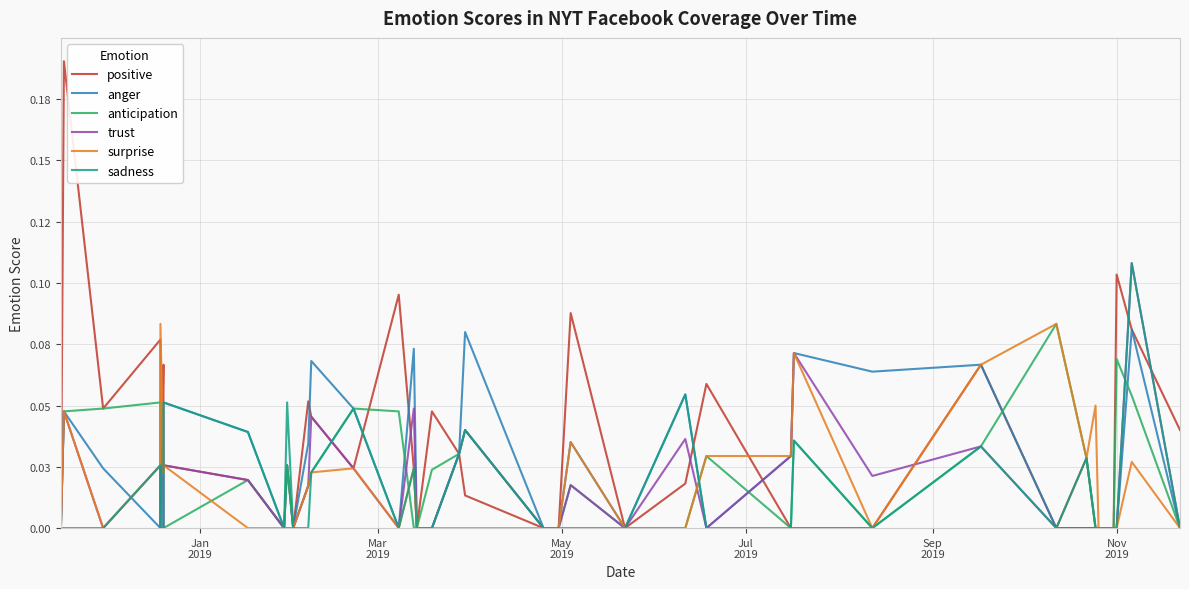

How many anger values are between 0 and 1?

40